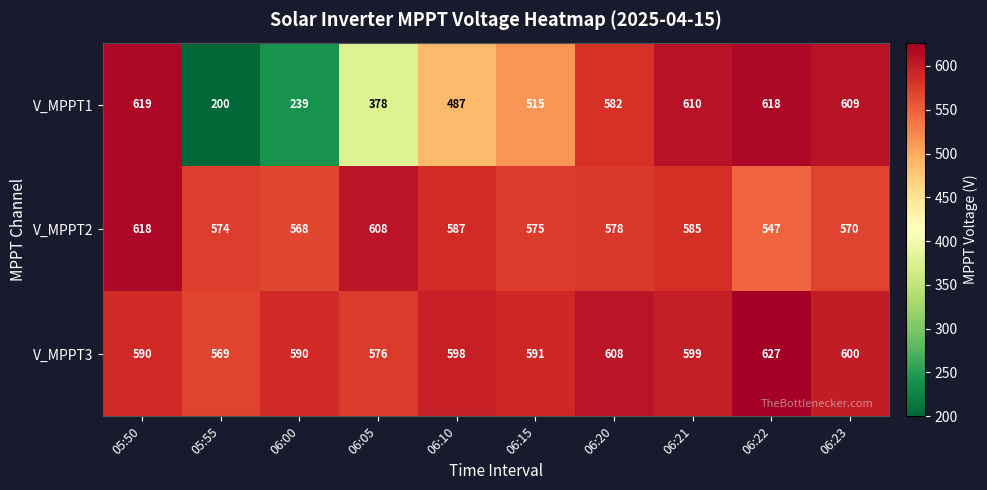

Which series changed the most between 06:20 and 06:21?

V_MPPT1